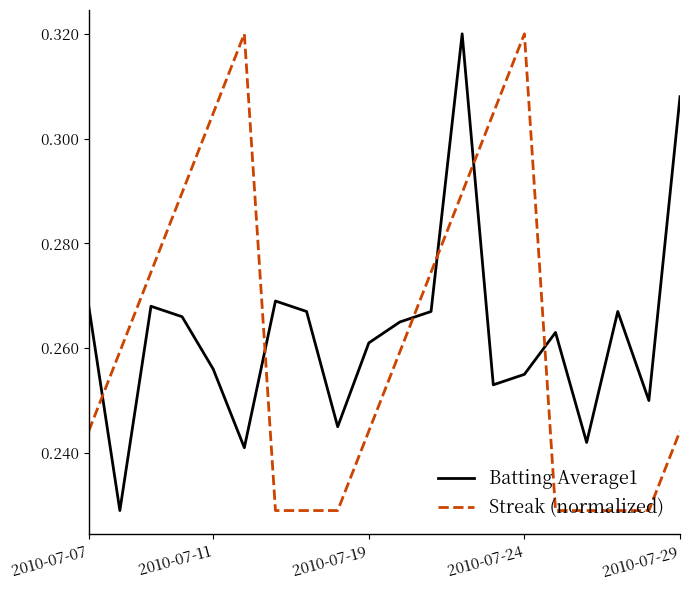

How many times do Streak (normalized) and Batting Average1 cross each other?

6